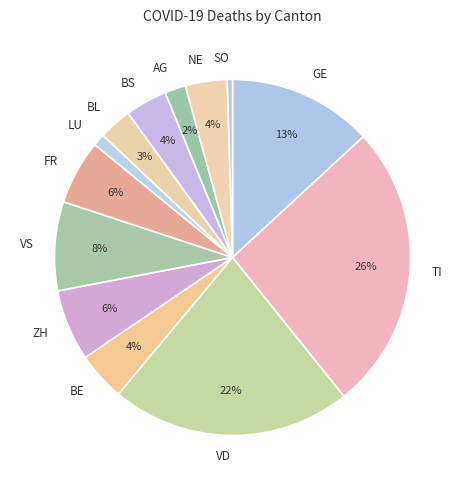

Is the sum of SO and LU greater than half?

No